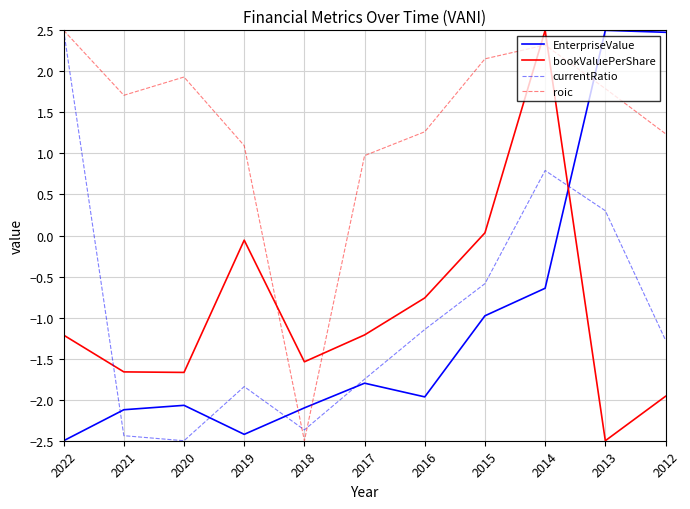

True or false: bookValuePerShare has more than 1 points higher than both neighbors.

True